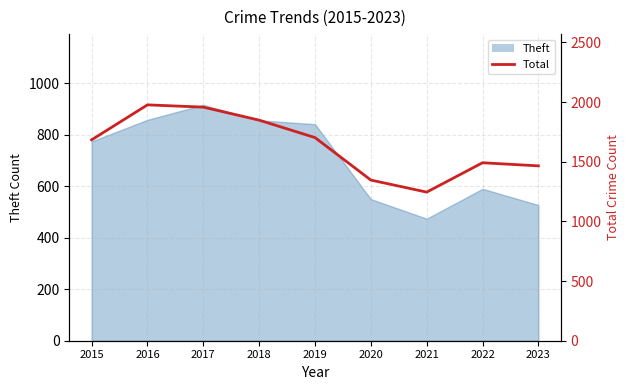

At which category does the data reach its first local valley?

2021